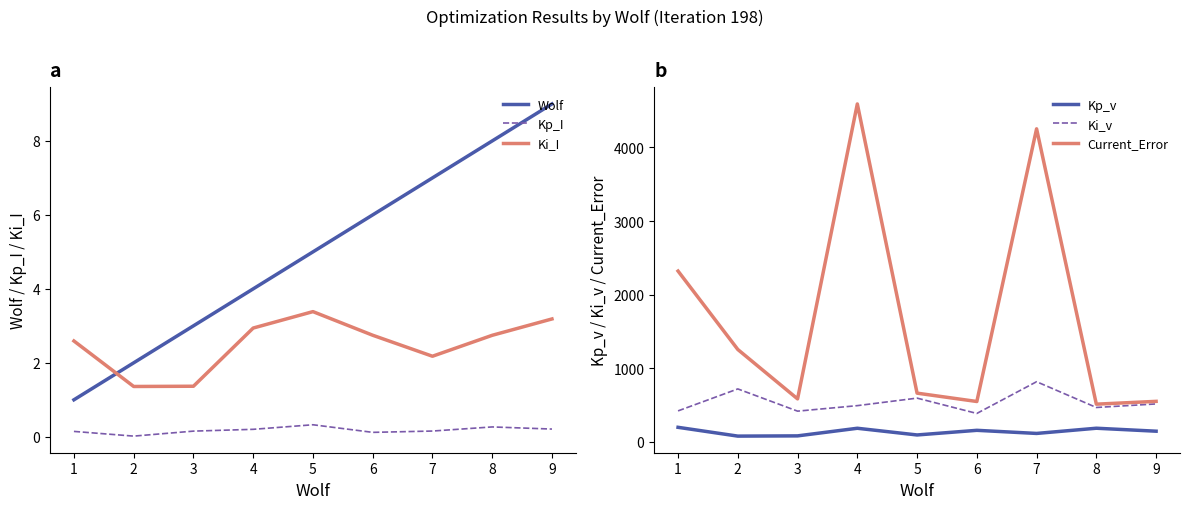

Which has a higher value, 5 or 4?

5